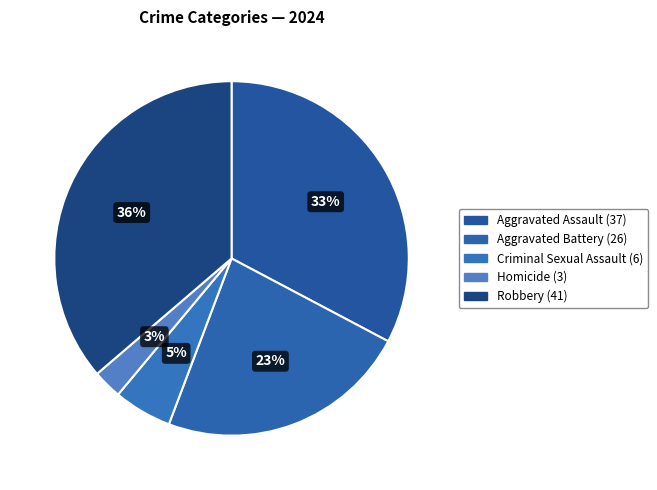

Count the number of slices in the pie.

5